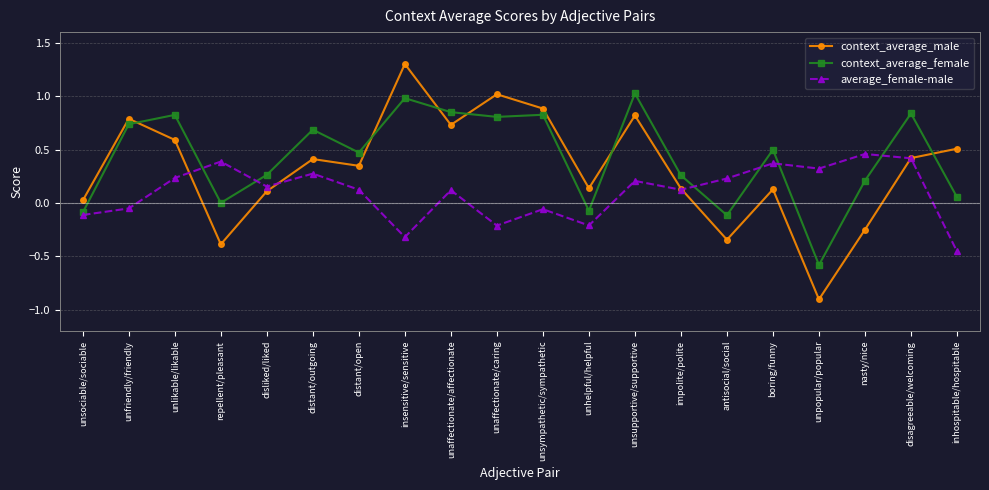

True or false: average_female-male has a value of -0.2 at unaffectionate/caring.

True